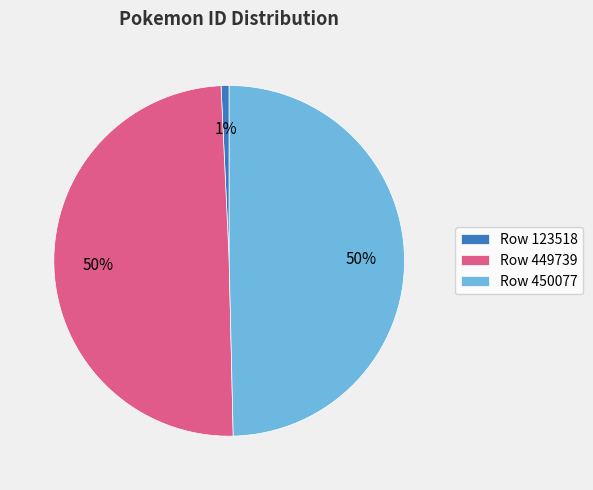

Count the number of slices in the pie.

3